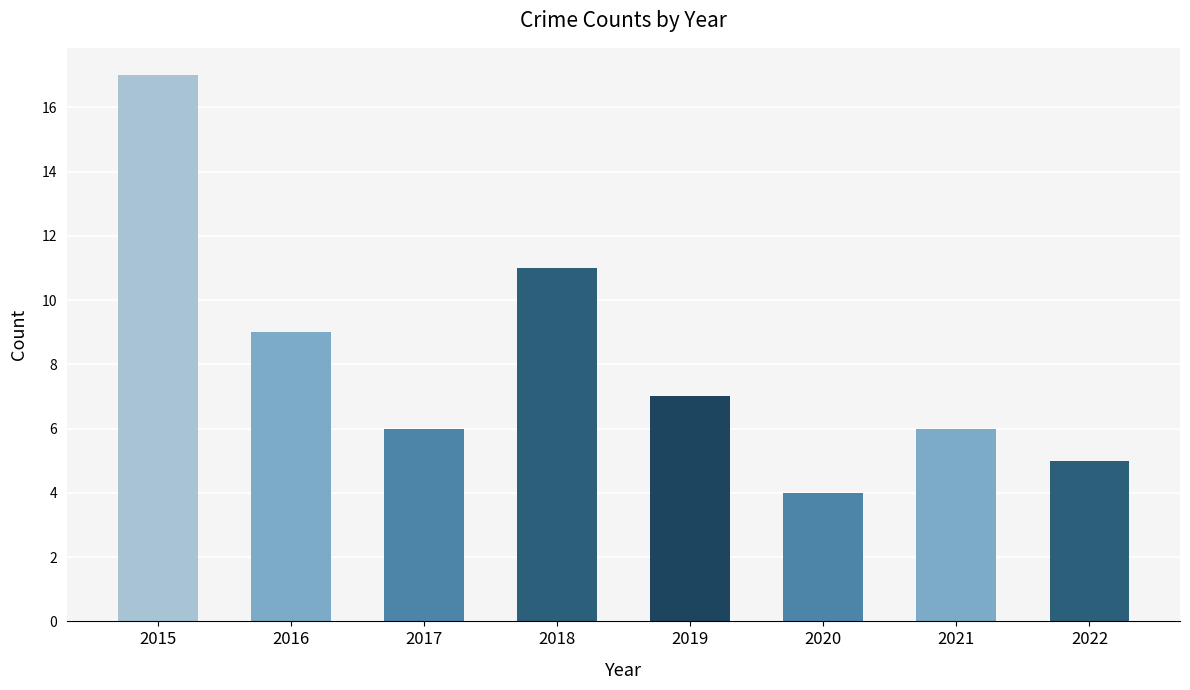

What is the value of the 1st bar from the left?

17